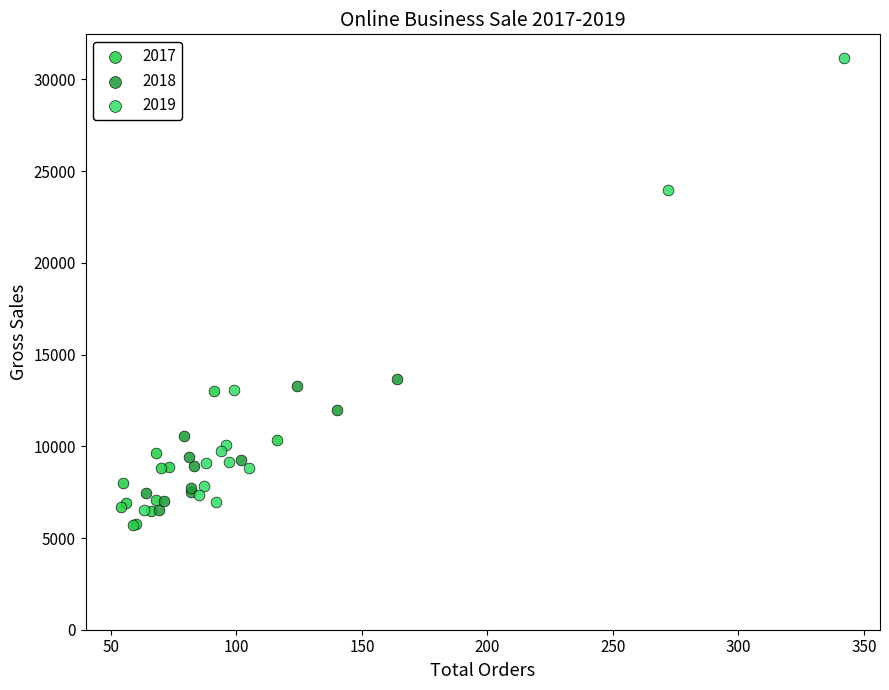

Which series reaches the maximum Y coordinate?

2019